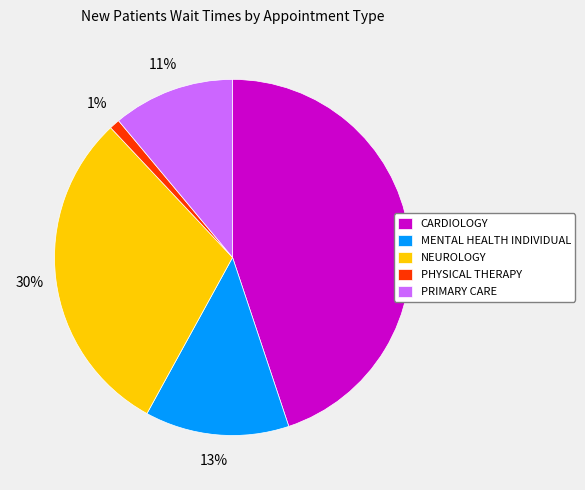

To the nearest percent, what is the average slice percentage?

20%